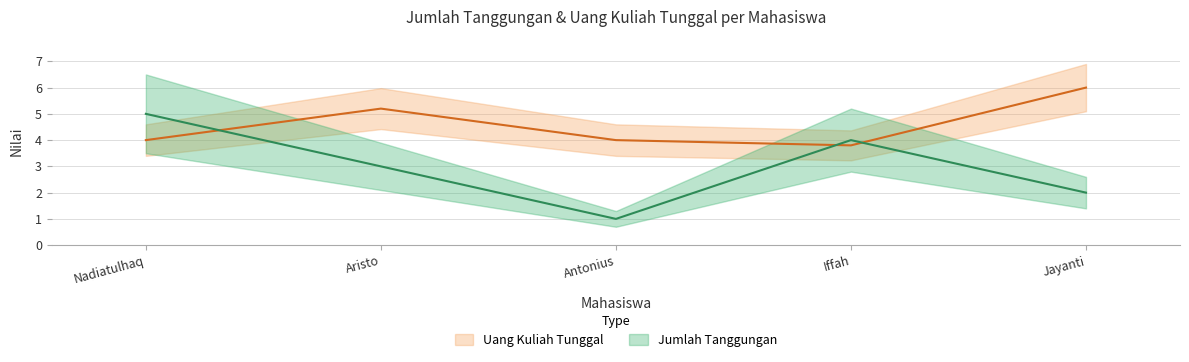

What are all the series names shown in the legend?

Jumlah Tanggungan, Uang Kuliah Tunggal